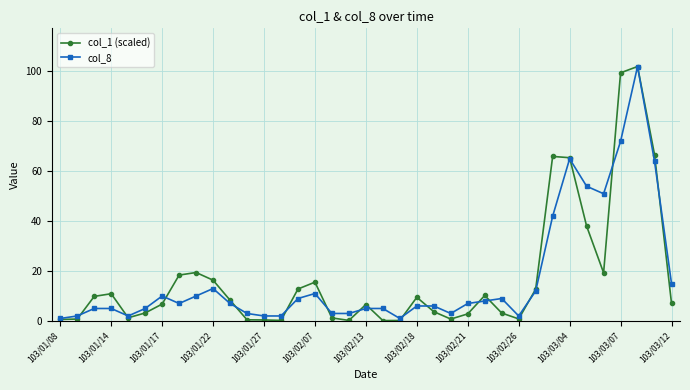

Which series has the widest spread of values?

col_1 (scaled)